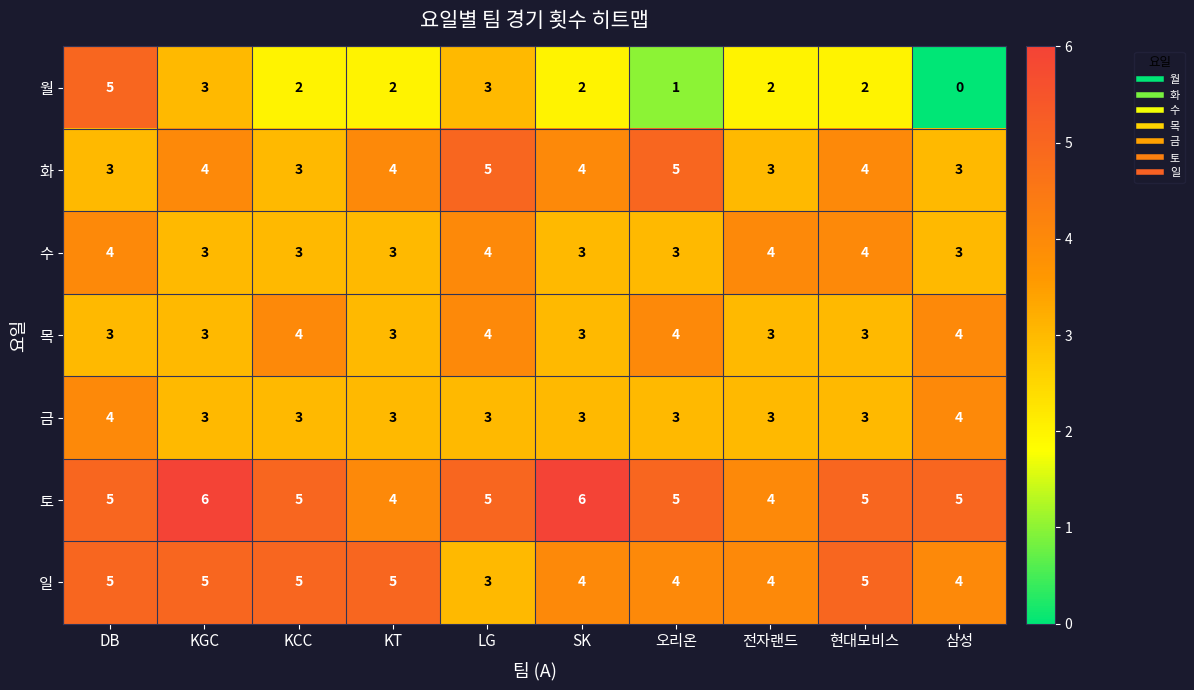

Between KGC and 삼성, which series saw the biggest shift?

월